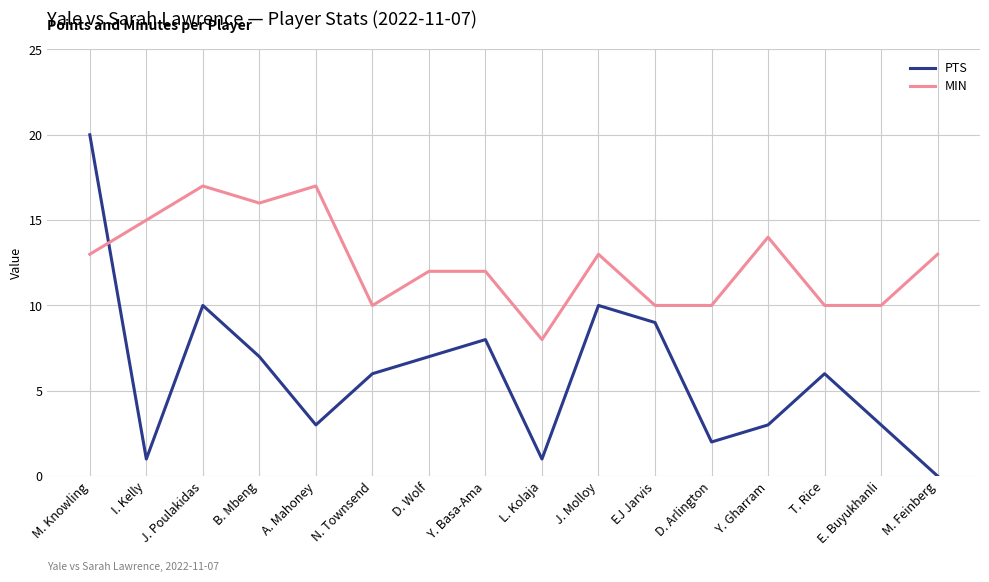

Which series changed the most between M. Knowling and A. Mahoney?

PTS